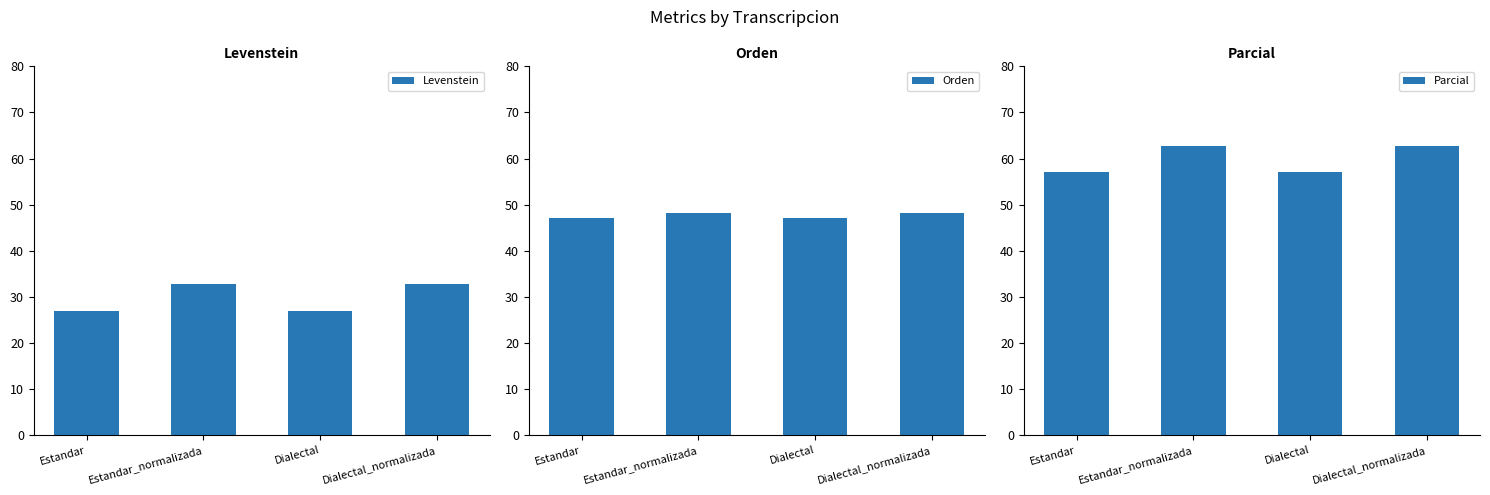

What is the sum of the Parcial values at Estandar_normalizada and Dialectal?

119.8